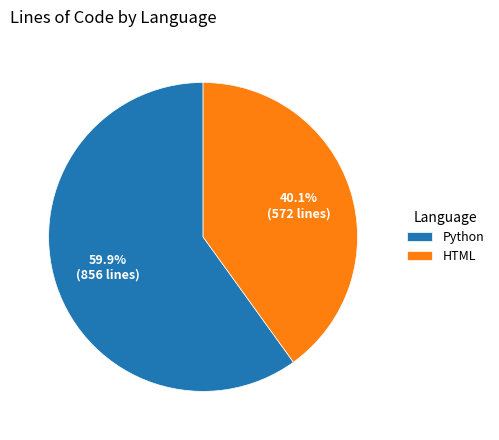

Which category has the biggest portion of the pie?

Python